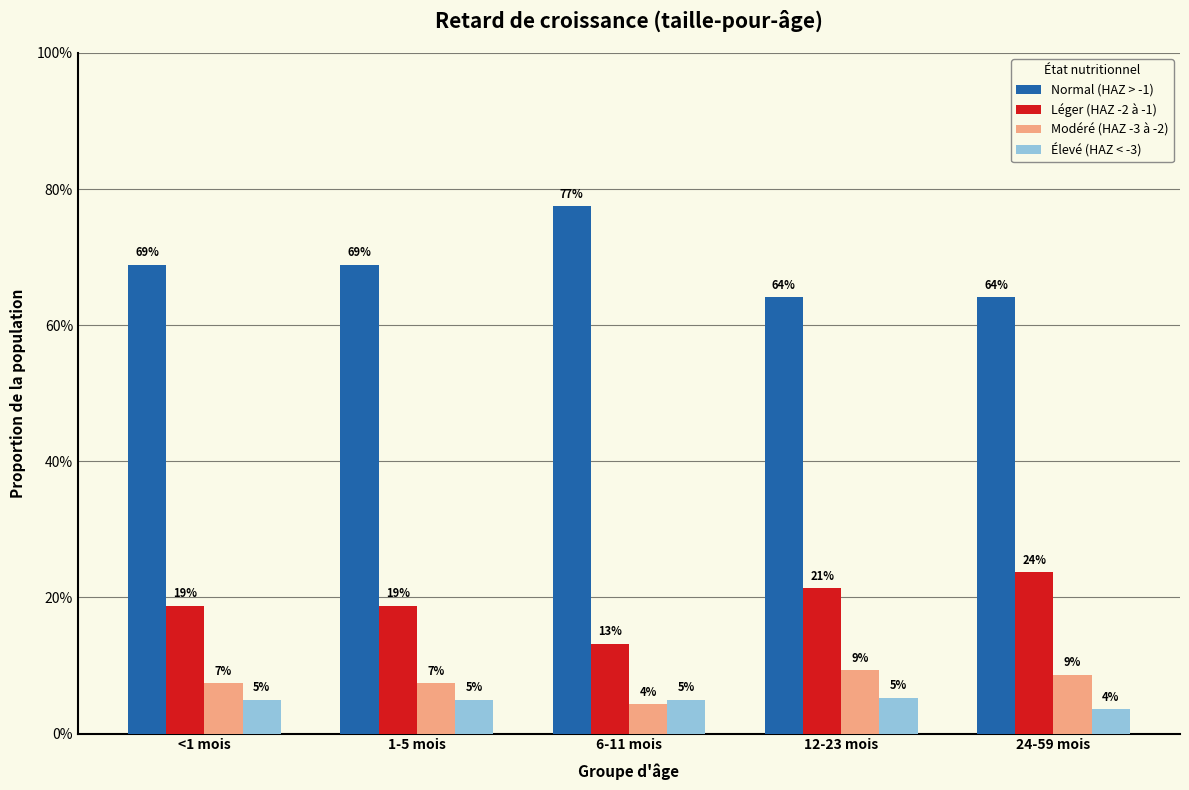

What are all the series names shown in the legend?

Normal (HAZ > -1), Léger (HAZ -2 à -1), Modéré (HAZ -3 à -2), Élevé (HAZ < -3)